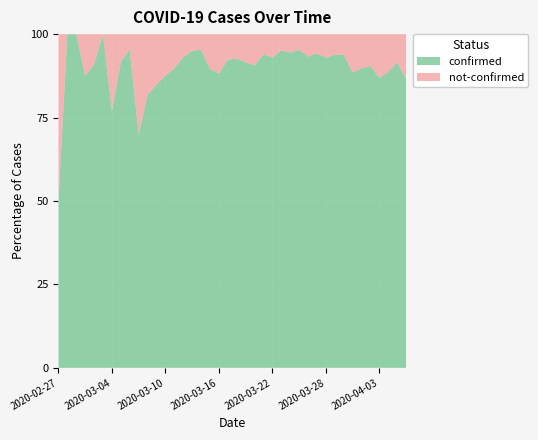

Reading left to right, transcribe all the data shown in this chart.

confirmed: 2020-02-27=2	2020-02-28=4	2020-02-29=1	2020-03-01=7	2020-03-02=10	2020-03-03=8	2020-03-04=10	2020-03-05=11	2020-03-06=21	2020-03-07=7	2020-03-08=18	2020-03-09=28	2020-03-10=28	2020-03-11=44	2020-03-12=54	2020-03-13=76	2020-03-14=61	2020-03-15=69	2020-03-16=142	2020-03-17=145	2020-03-18=177	2020-03-19=261	2020-03-20=241	2020-03-21=204	2020-03-22=236	2020-03-23=454	2020-03-24=428	2020-03-25=442	2020-03-26=443	2020-03-27=562	2020-03-28=303	2020-03-29=258	2020-03-30=442	2020-03-31=309	2020-04-01=316	2020-04-02=350	2020-04-03=339	2020-04-04=187	2020-04-05=230	2020-04-06=329
not-confirmed: 2020-02-27=2	2020-02-28=0	2020-02-29=0	2020-03-01=1	2020-03-02=1	2020-03-03=0	2020-03-04=3	2020-03-05=1	2020-03-06=1	2020-03-07=3	2020-03-08=4	2020-03-09=5	2020-03-10=4	2020-03-11=5	2020-03-12=4	2020-03-13=4	2020-03-14=3	2020-03-15=8	2020-03-16=19	2020-03-17=12	2020-03-18=14	2020-03-19=24	2020-03-20=25	2020-03-21=13	2020-03-22=18	2020-03-23=23	2020-03-24=25	2020-03-25=22	2020-03-26=32	2020-03-27=34	2020-03-28=23	2020-03-29=17	2020-03-30=29	2020-03-31=40	2020-04-01=36	2020-04-02=37	2020-04-03=51	2020-04-04=24	2020-04-05=21	2020-04-06=51